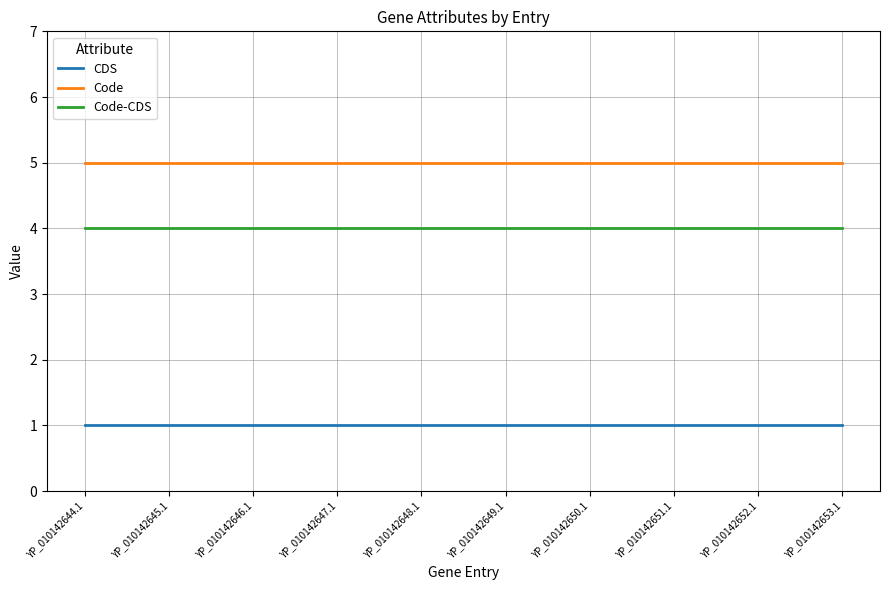

What is the minimum value for Code?

5